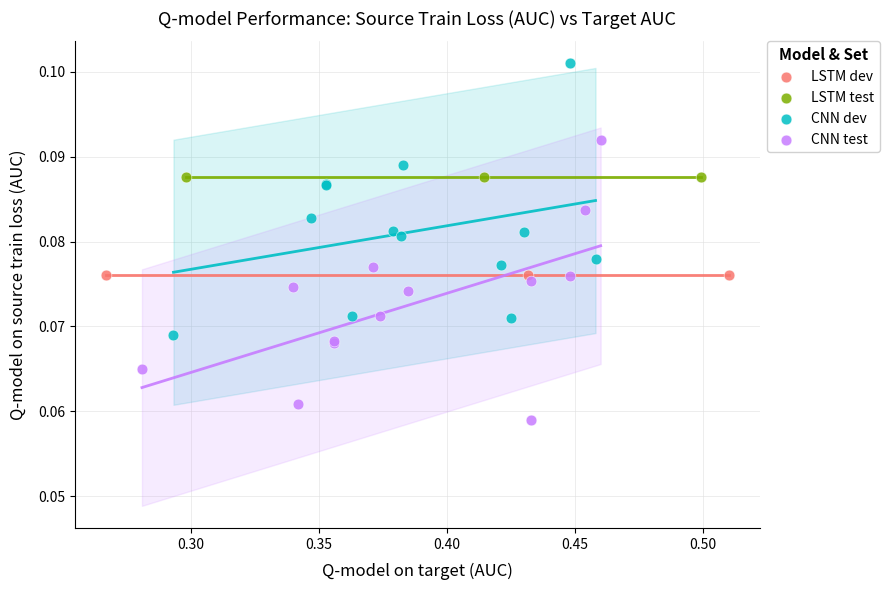

Which series reaches the minimum Y coordinate?

CNN test